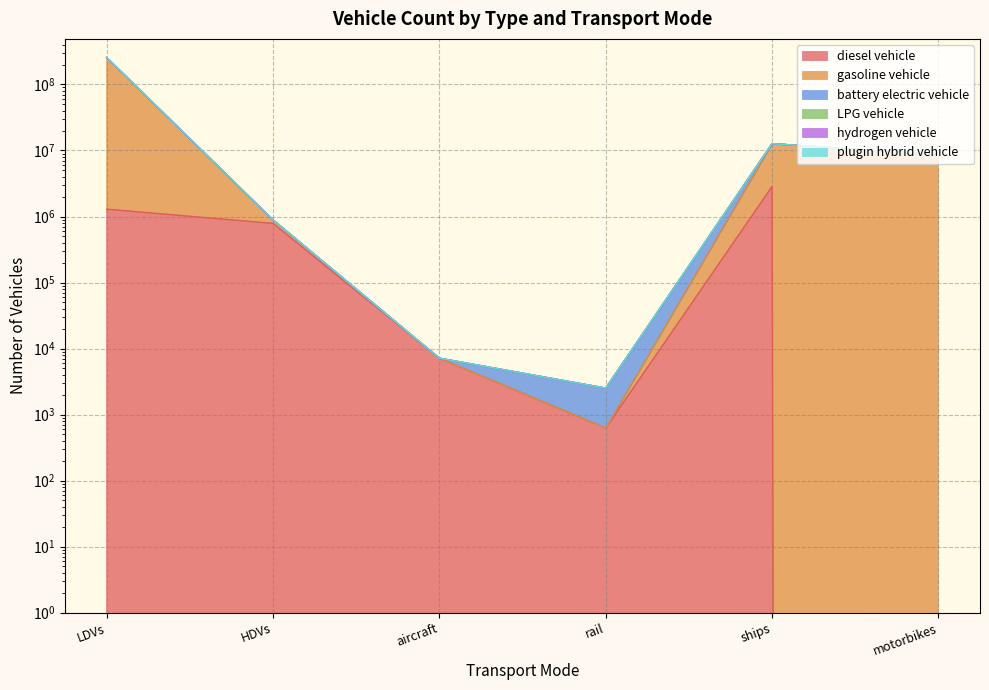

What are all the series names shown in the legend?

diesel vehicle, gasoline vehicle, battery electric vehicle, LPG vehicle, hydrogen vehicle, plugin hybrid vehicle